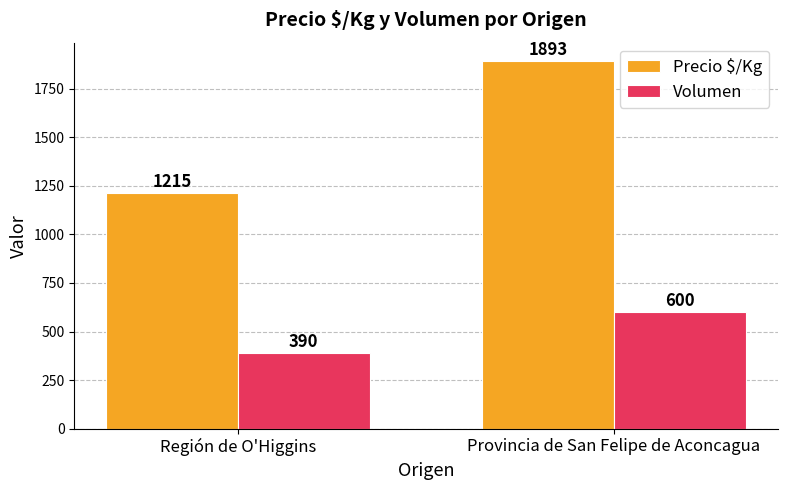

At how many categories does at least one series exceed 395?

2